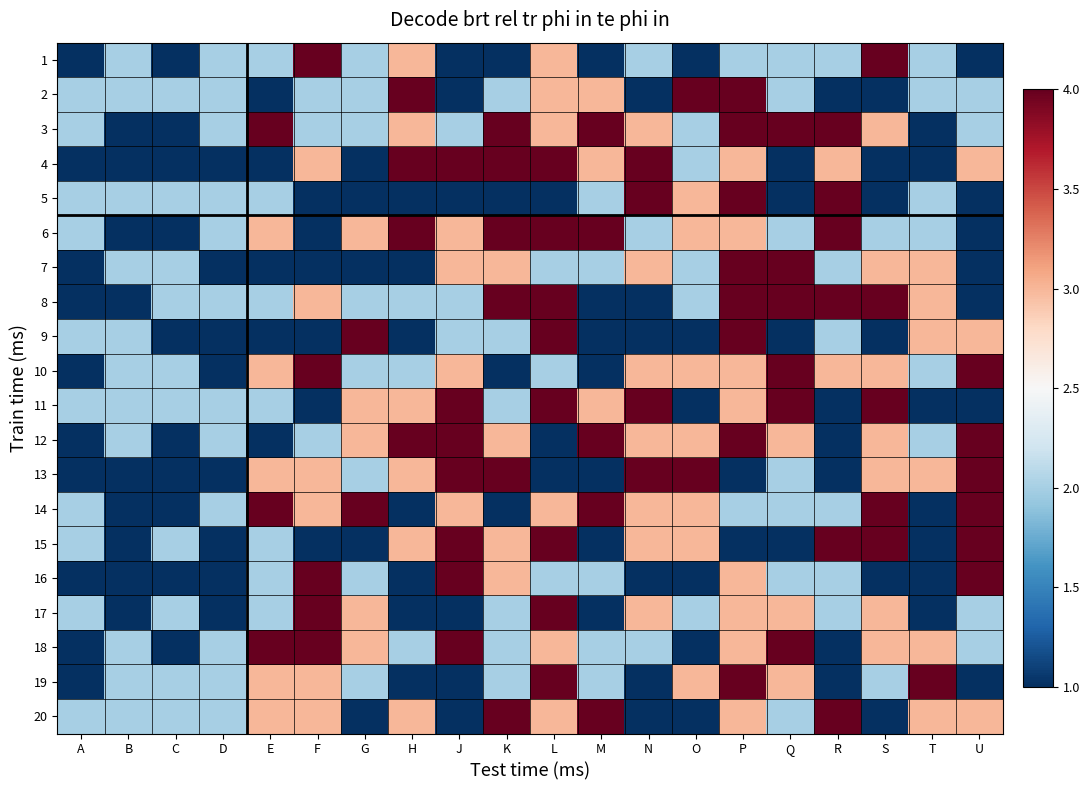

Reading left to right, transcribe all the data shown in this chart.

1: A=1	B=2	C=1	D=2	E=2	F=4	G=2	H=3	J=1	K=1	L=3	M=1	N=2	O=1	P=2	Q=2	R=2	S=4	T=2	U=1
2: A=2	B=2	C=2	D=2	E=1	F=2	G=2	H=4	J=1	K=2	L=3	M=3	N=1	O=4	P=4	Q=2	R=1	S=1	T=2	U=2
3: A=2	B=1	C=1	D=2	E=4	F=2	G=2	H=3	J=2	K=4	L=3	M=4	N=3	O=2	P=4	Q=4	R=4	S=3	T=1	U=2
4: A=1	B=1	C=1	D=1	E=1	F=3	G=1	H=4	J=4	K=4	L=4	M=3	N=4	O=2	P=3	Q=1	R=3	S=1	T=1	U=3
5: A=2	B=2	C=2	D=2	E=2	F=1	G=1	H=1	J=1	K=1	L=1	M=2	N=4	O=3	P=4	Q=1	R=4	S=1	T=2	U=1
6: A=2	B=1	C=1	D=2	E=3	F=1	G=3	H=4	J=3	K=4	L=4	M=4	N=2	O=3	P=3	Q=2	R=4	S=2	T=2	U=1
7: A=1	B=2	C=2	D=1	E=1	F=1	G=1	H=1	J=3	K=3	L=2	M=2	N=3	O=2	P=4	Q=4	R=2	S=3	T=3	U=1
8: A=1	B=1	C=2	D=2	E=2	F=3	G=2	H=2	J=2	K=4	L=4	M=1	N=1	O=2	P=4	Q=4	R=4	S=4	T=3	U=1
9: A=2	B=2	C=1	D=1	E=1	F=1	G=4	H=1	J=2	K=2	L=4	M=1	N=1	O=1	P=4	Q=1	R=2	S=1	T=3	U=3
10: A=1	B=2	C=2	D=1	E=3	F=4	G=2	H=2	J=3	K=1	L=2	M=1	N=3	O=3	P=3	Q=4	R=3	S=3	T=2	U=4
11: A=2	B=2	C=2	D=2	E=2	F=1	G=3	H=3	J=4	K=2	L=4	M=3	N=4	O=1	P=3	Q=4	R=1	S=4	T=1	U=1
12: A=1	B=2	C=1	D=2	E=1	F=2	G=3	H=4	J=4	K=3	L=1	M=4	N=3	O=3	P=4	Q=3	R=1	S=3	T=2	U=4
13: A=1	B=1	C=1	D=1	E=3	F=3	G=2	H=3	J=4	K=4	L=1	M=1	N=4	O=4	P=1	Q=2	R=1	S=3	T=3	U=4
14: A=2	B=1	C=1	D=2	E=4	F=3	G=4	H=1	J=3	K=1	L=3	M=4	N=3	O=3	P=2	Q=2	R=2	S=4	T=1	U=4
15: A=2	B=1	C=2	D=1	E=2	F=1	G=1	H=3	J=4	K=3	L=4	M=1	N=3	O=3	P=1	Q=1	R=4	S=4	T=1	U=4
16: A=1	B=1	C=1	D=1	E=2	F=4	G=2	H=1	J=4	K=3	L=2	M=2	N=1	O=1	P=3	Q=2	R=2	S=1	T=1	U=4
17: A=2	B=1	C=2	D=1	E=2	F=4	G=3	H=1	J=1	K=2	L=4	M=1	N=3	O=2	P=3	Q=3	R=2	S=3	T=1	U=2
18: A=1	B=2	C=1	D=2	E=4	F=4	G=3	H=2	J=4	K=2	L=3	M=2	N=2	O=1	P=3	Q=4	R=1	S=3	T=3	U=2
19: A=1	B=2	C=2	D=2	E=3	F=3	G=2	H=1	J=1	K=2	L=4	M=2	N=1	O=3	P=4	Q=3	R=1	S=2	T=4	U=1
20: A=2	B=2	C=2	D=2	E=3	F=3	G=1	H=3	J=1	K=4	L=3	M=4	N=1	O=1	P=3	Q=2	R=4	S=1	T=3	U=3